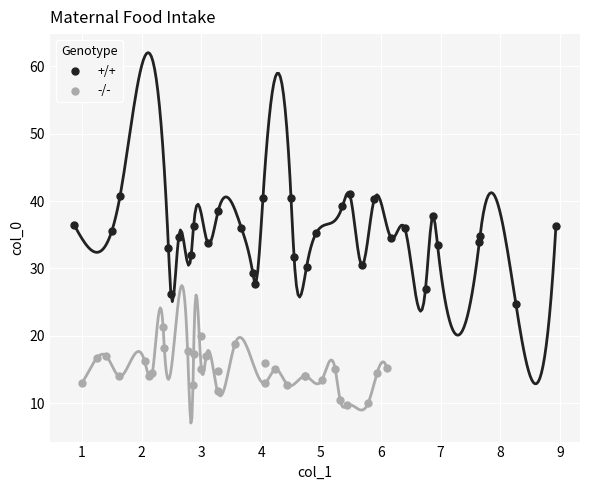

Which series has the widest spread of Y values?

+/+